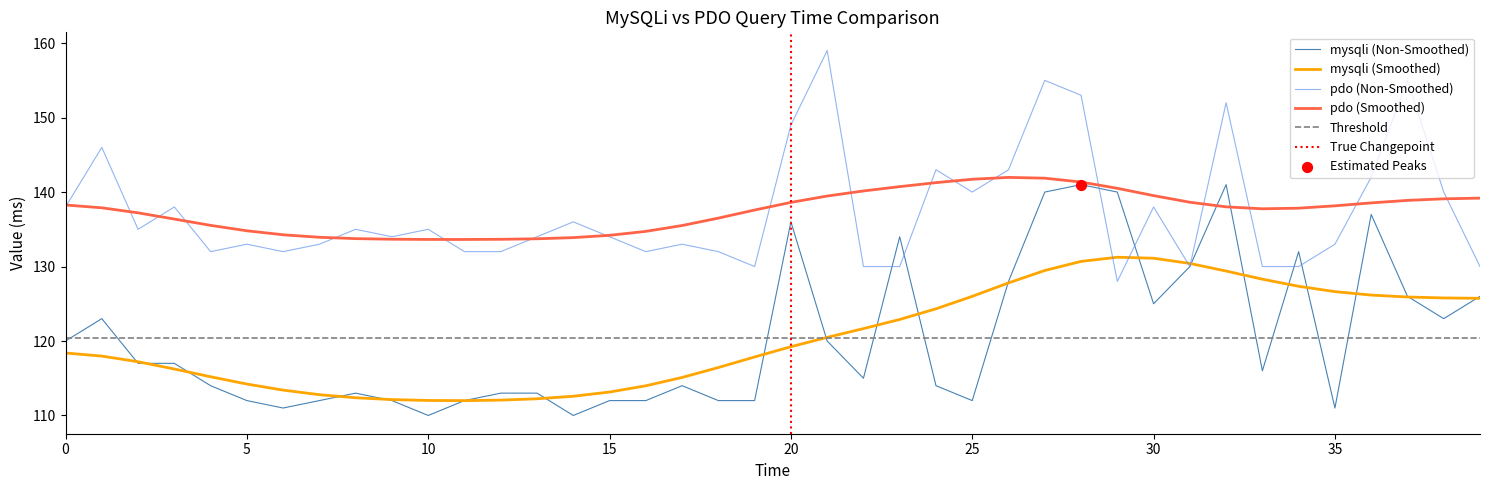

Which series reaches the maximum Y coordinate?

pdo